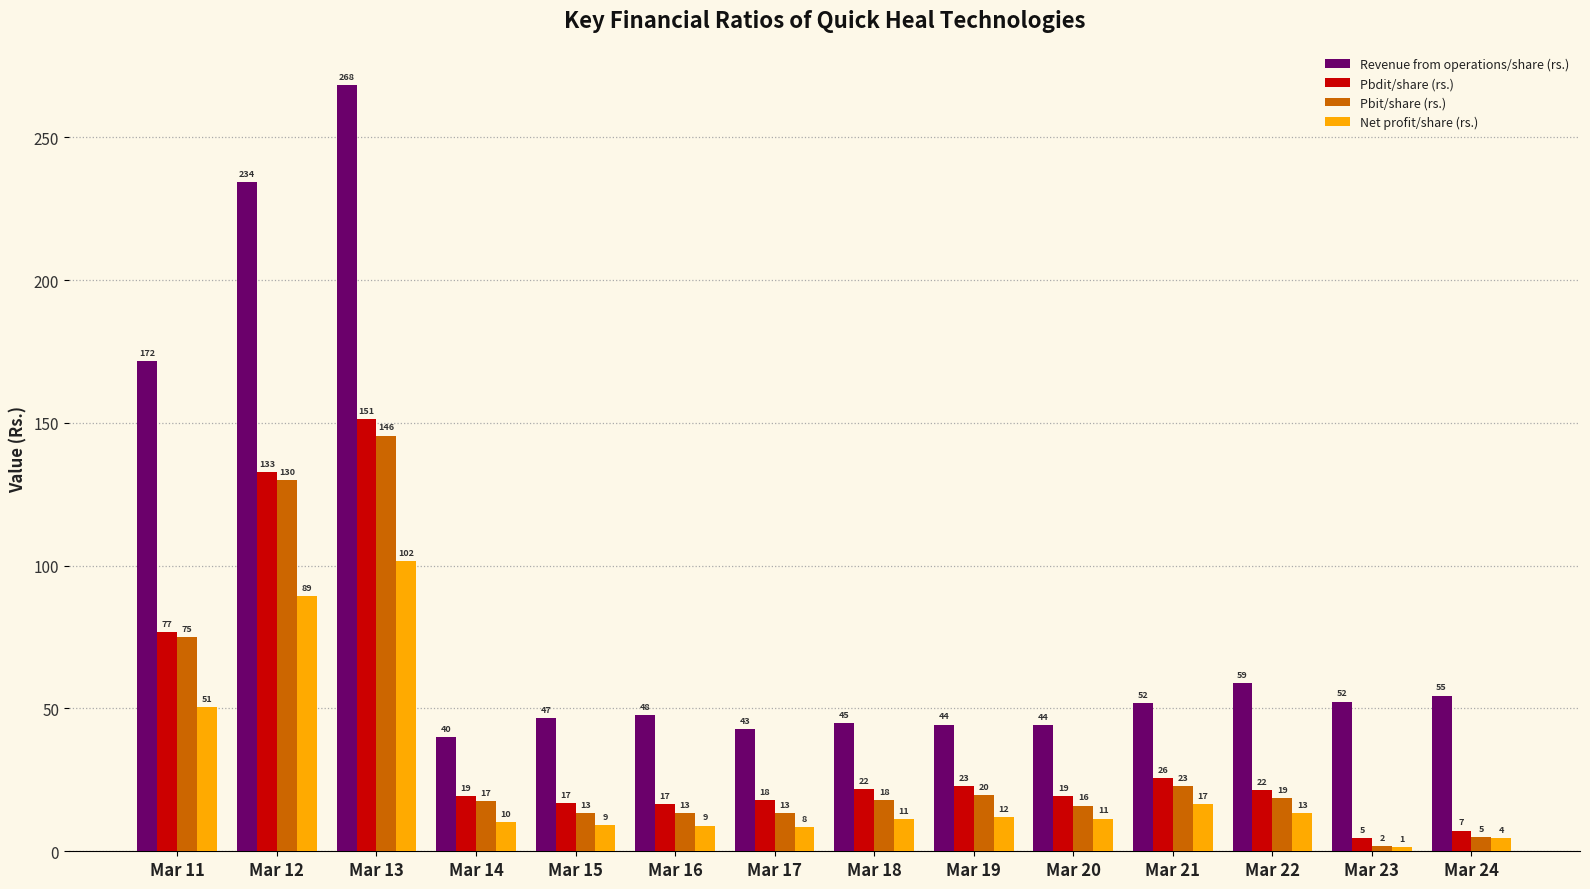

Reading right to left, transcribe all the data shown in this chart.

Revenue from operations/share (rs.): 54.5	52.4	58.9	52.0	44.1	44.3	44.9	42.7	47.8	46.5	39.9	268.4	234.4	171.5
Pbdit/share (rs.): 7.2	4.7	21.6	25.8	19.4	22.9	21.8	17.8	16.7	16.8	19.2	151.4	132.8	76.8
Pbit/share (rs.): 4.9	1.7	18.6	22.7	16.0	19.6	18.0	13.4	13.3	13.5	17.4	145.6	130.0	74.9
Net profit/share (rs.): 4.5	1.4	13.5	16.6	11.5	11.9	11.2	8.4	9.0	9.2	10.1	101.6	89.3	50.6